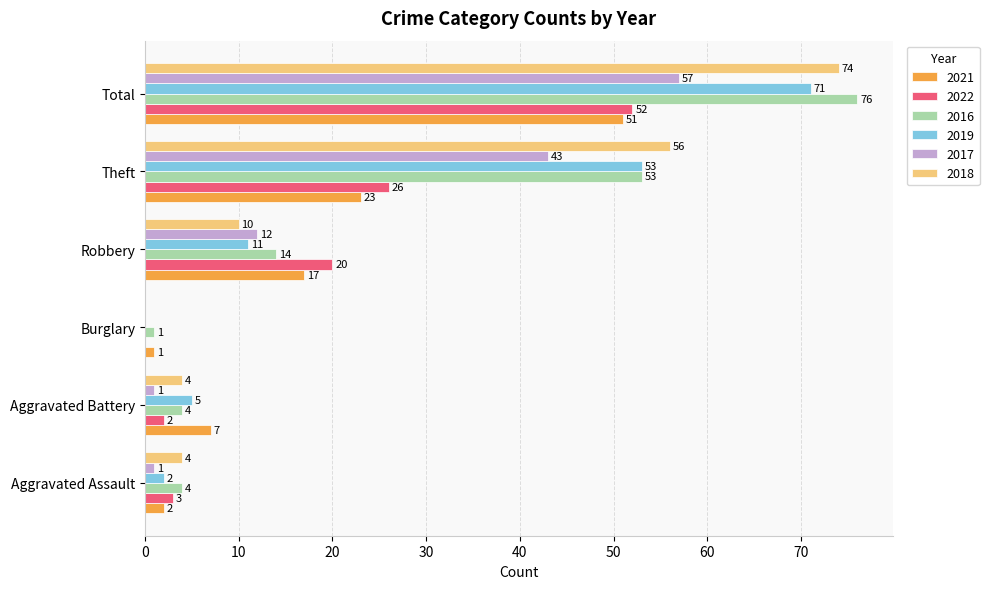

What is the sum of the 2022 values at Theft and Burglary?

26